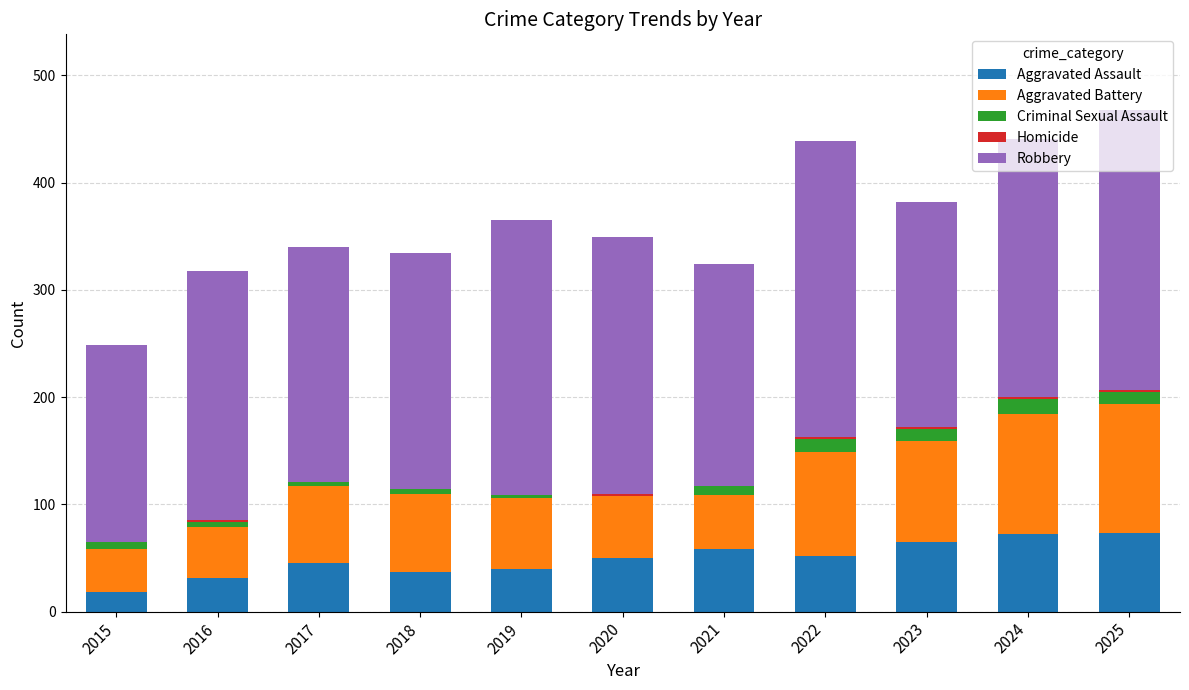

What is the total value across all series at 2025?

468